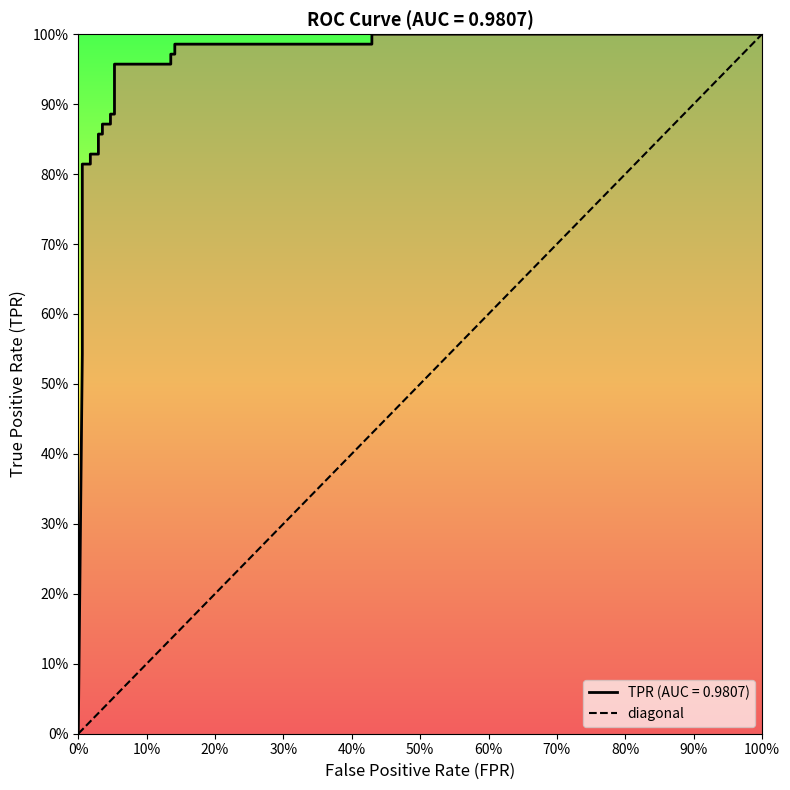

What is the difference between the values at 100% and 0%?

1